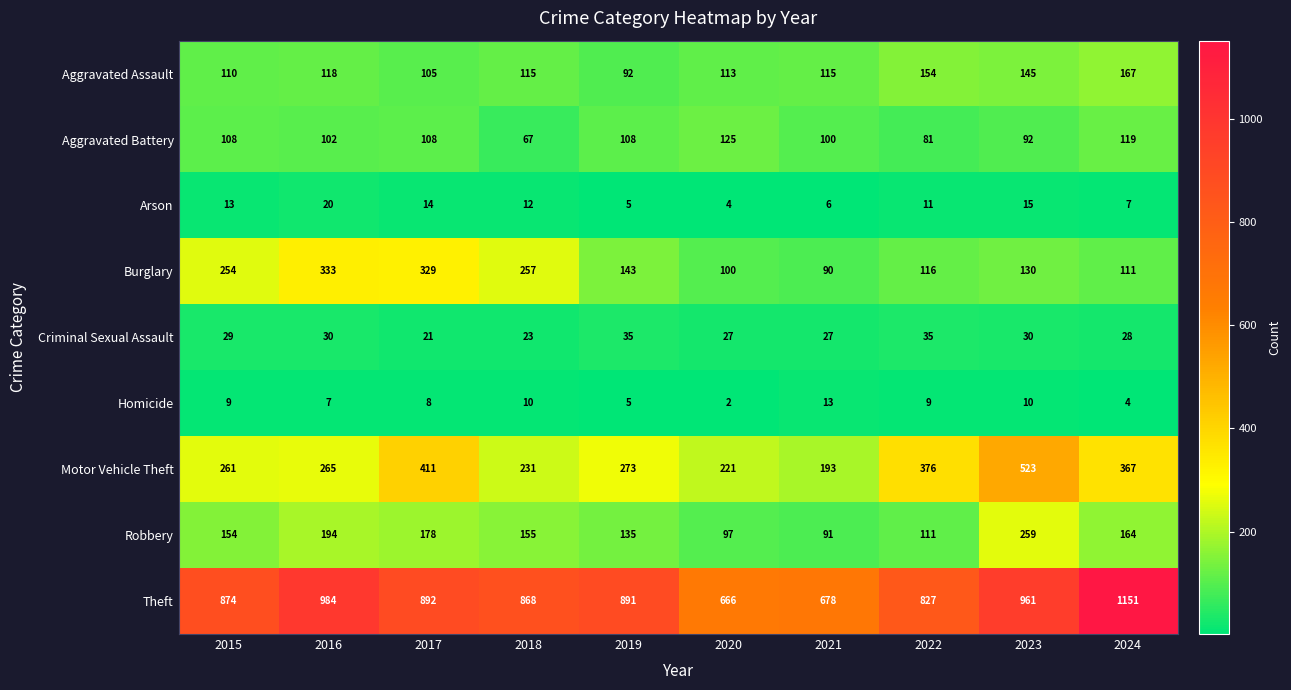

Which category has the highest value across all series?

2024